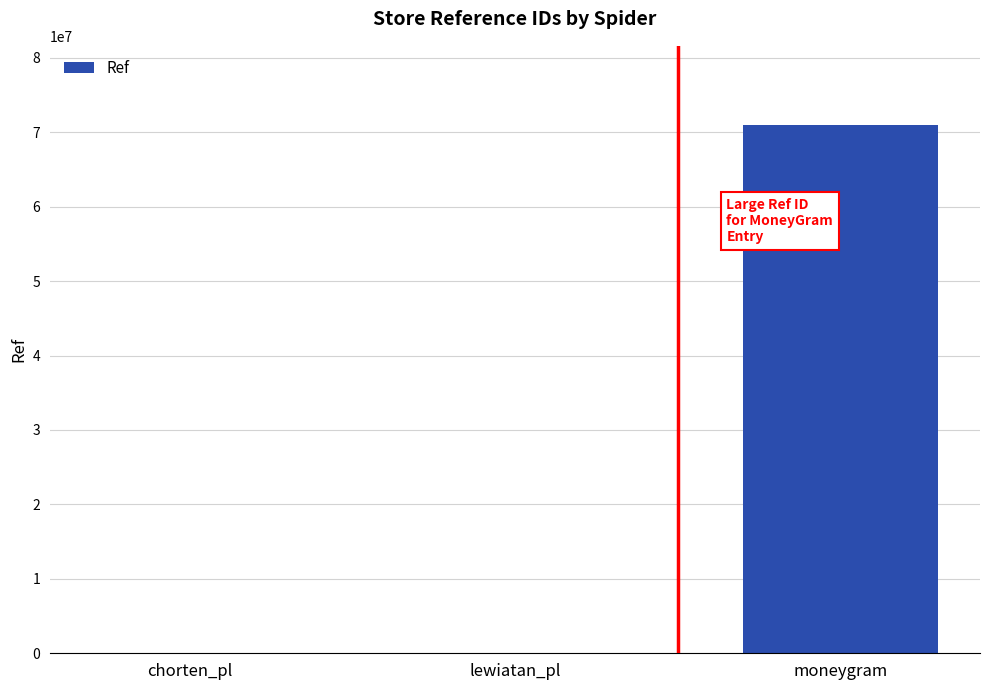

Between moneygram and chorten_pl, which is larger?

moneygram